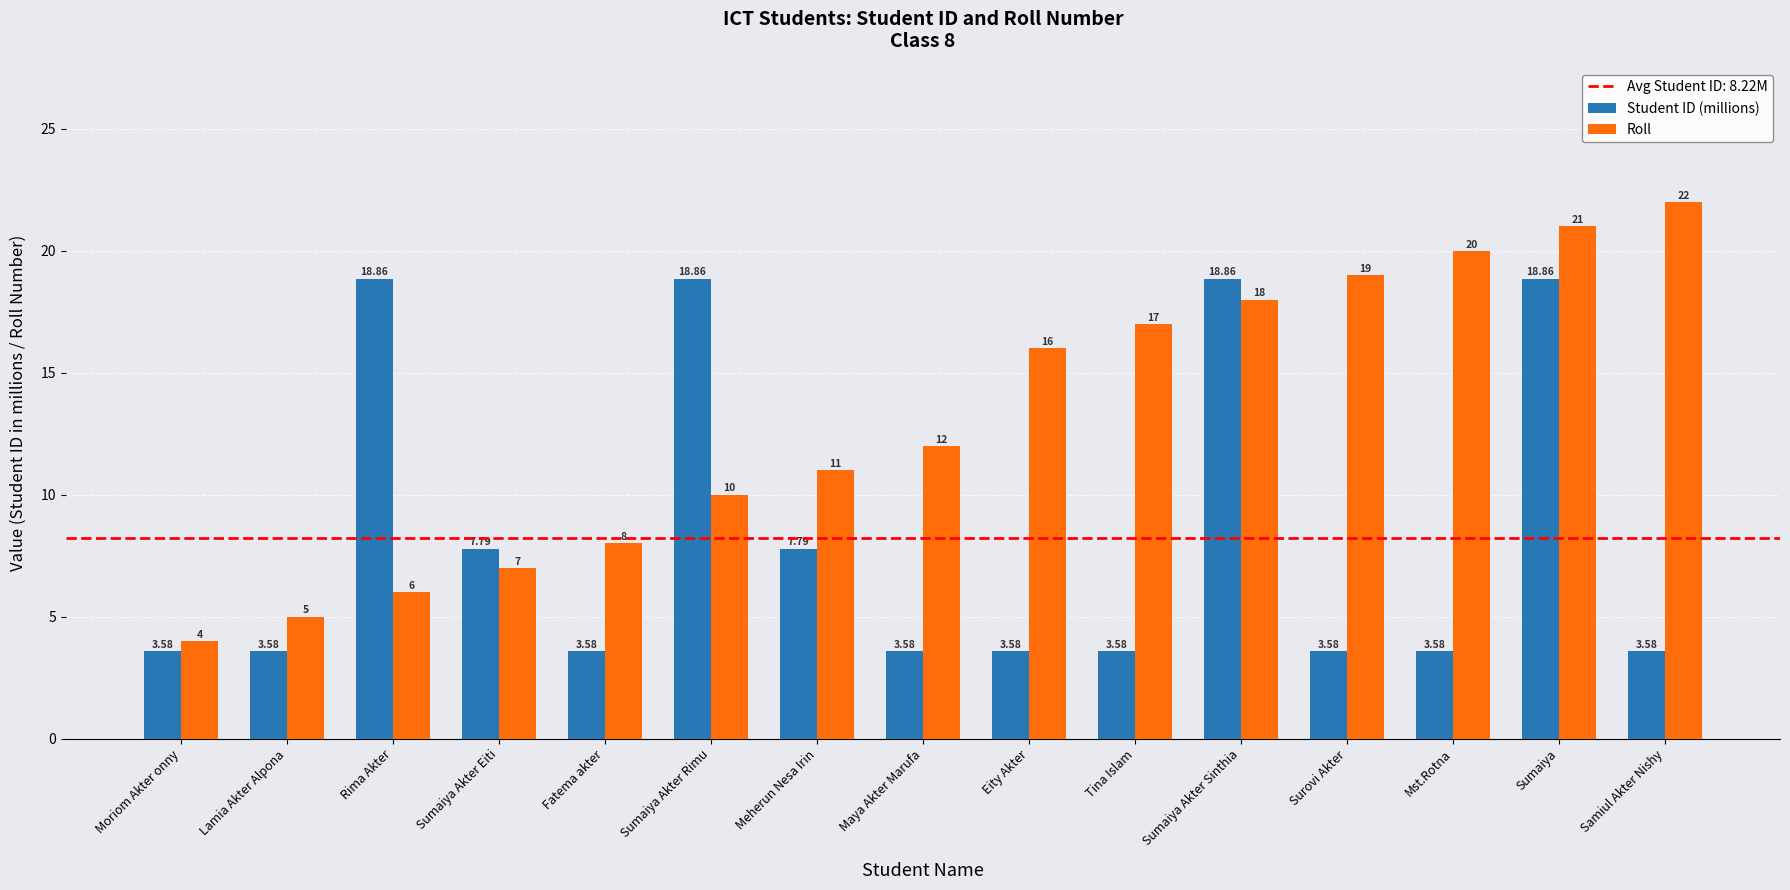

Which series has the widest spread of values?

Roll